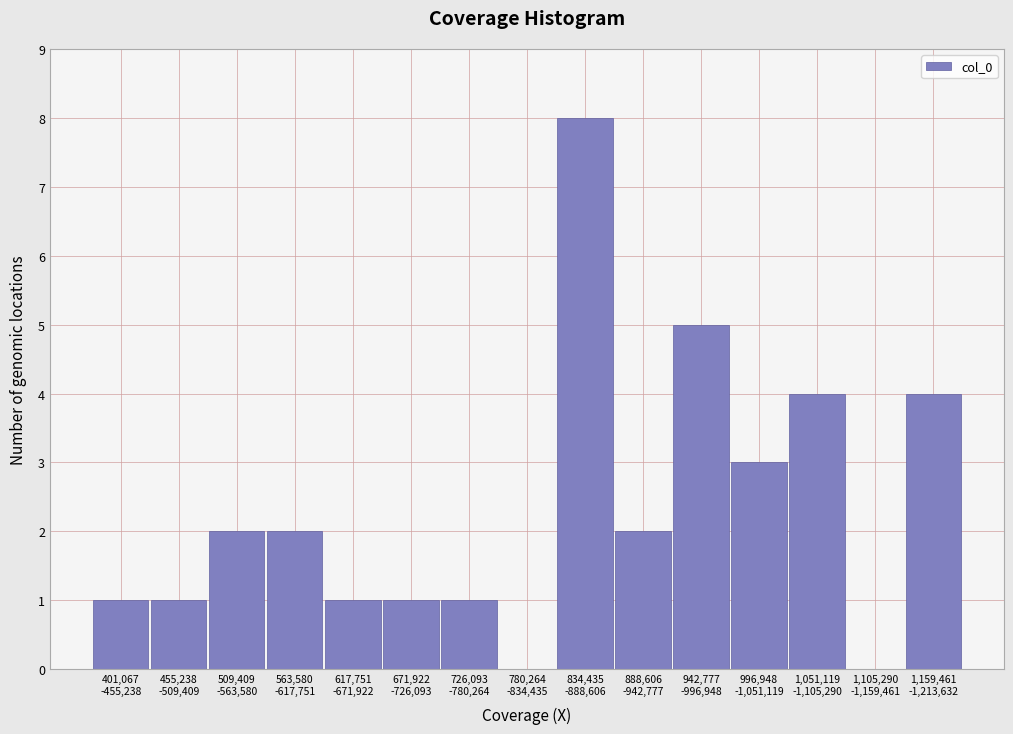

What is the sum of all values?

35